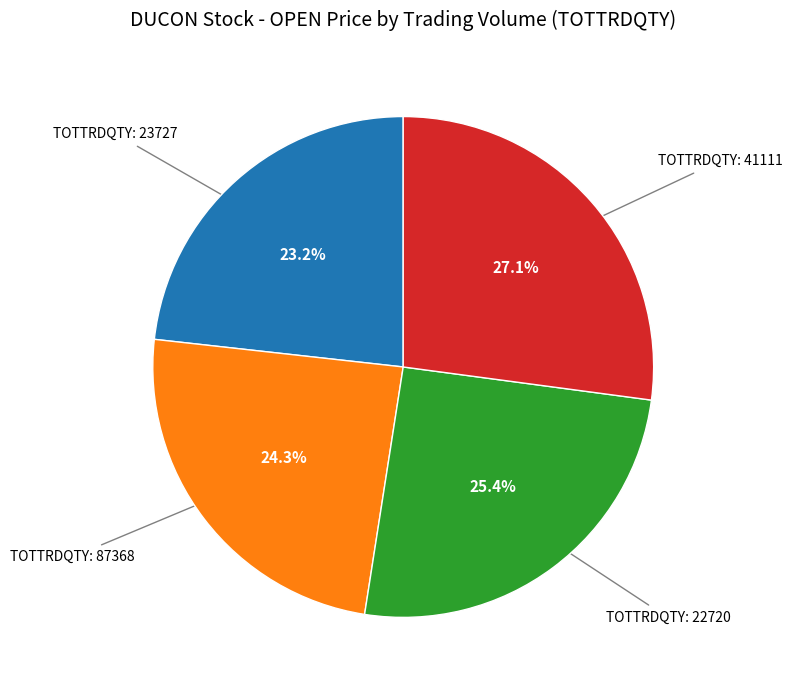

Is there a majority slice in this chart?

No